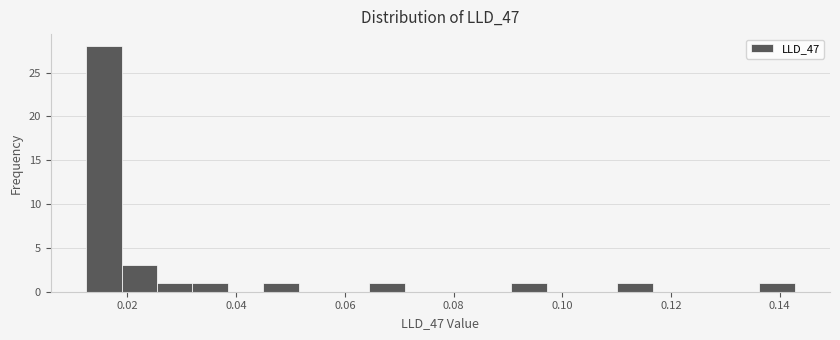

Read against the x-axis, roughly where is the centre of the tallest bar?

0.016